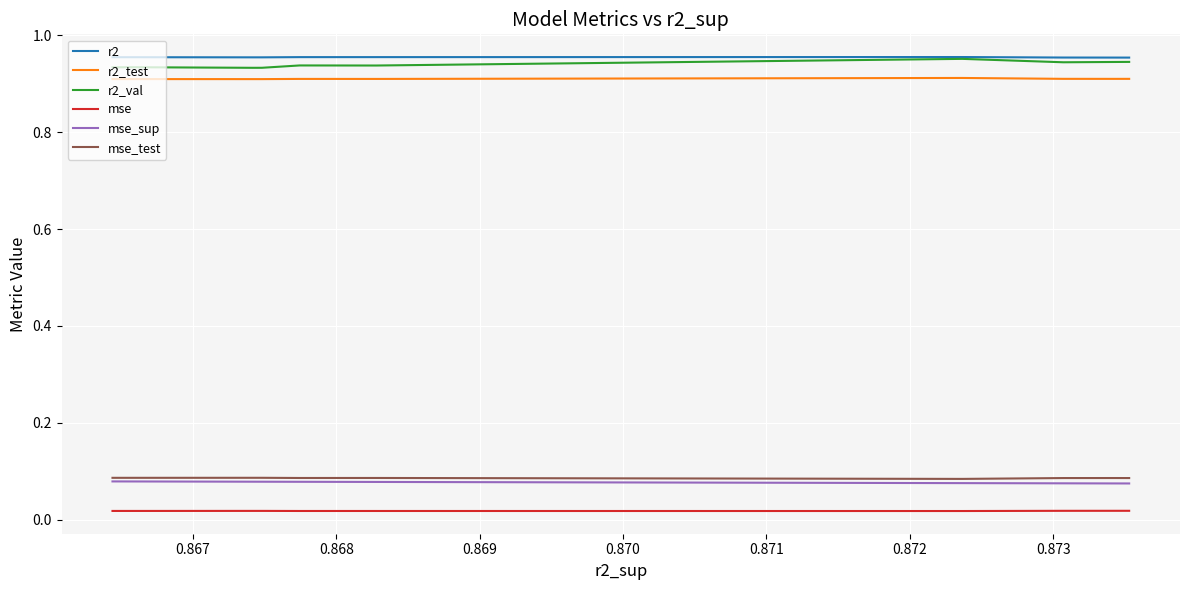

How many distinct data groups are displayed?

6